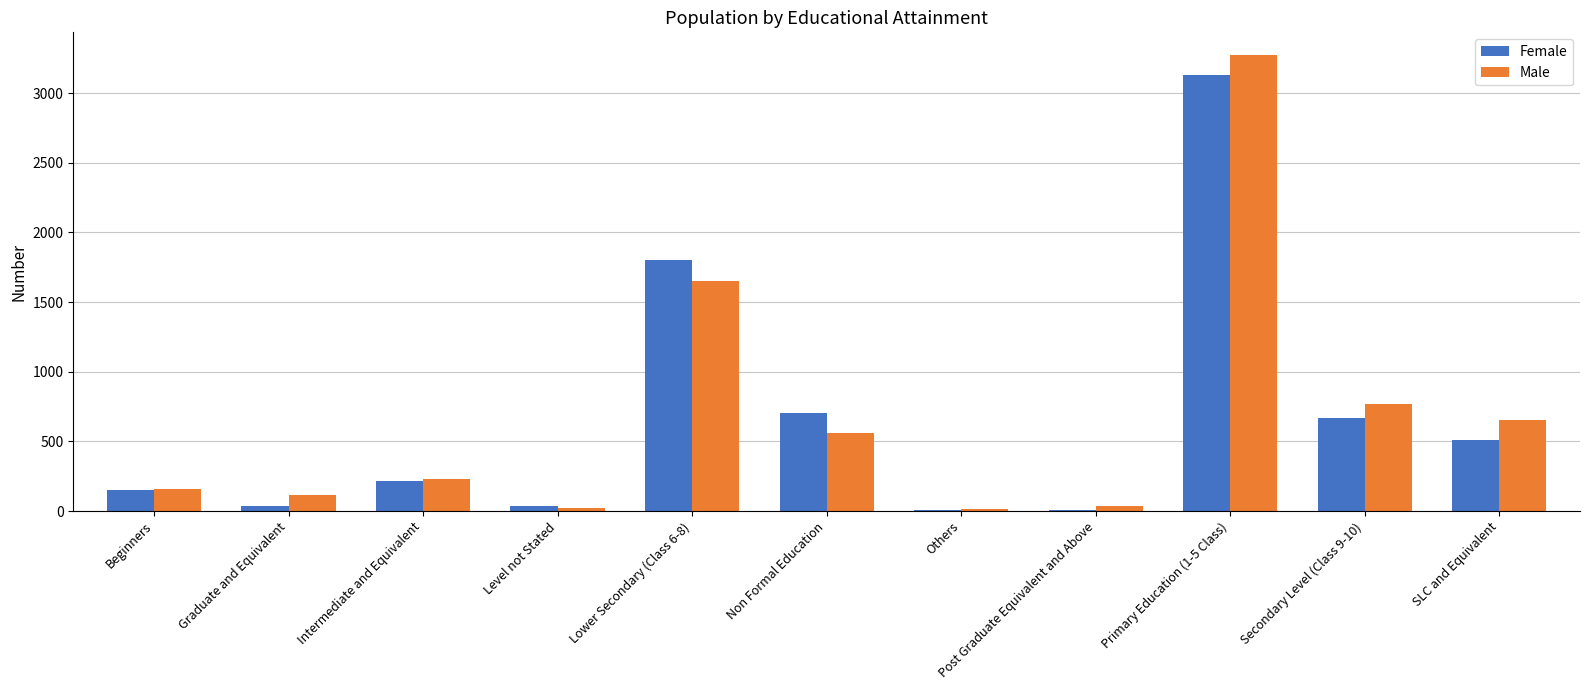

Are the bars horizontal?

No